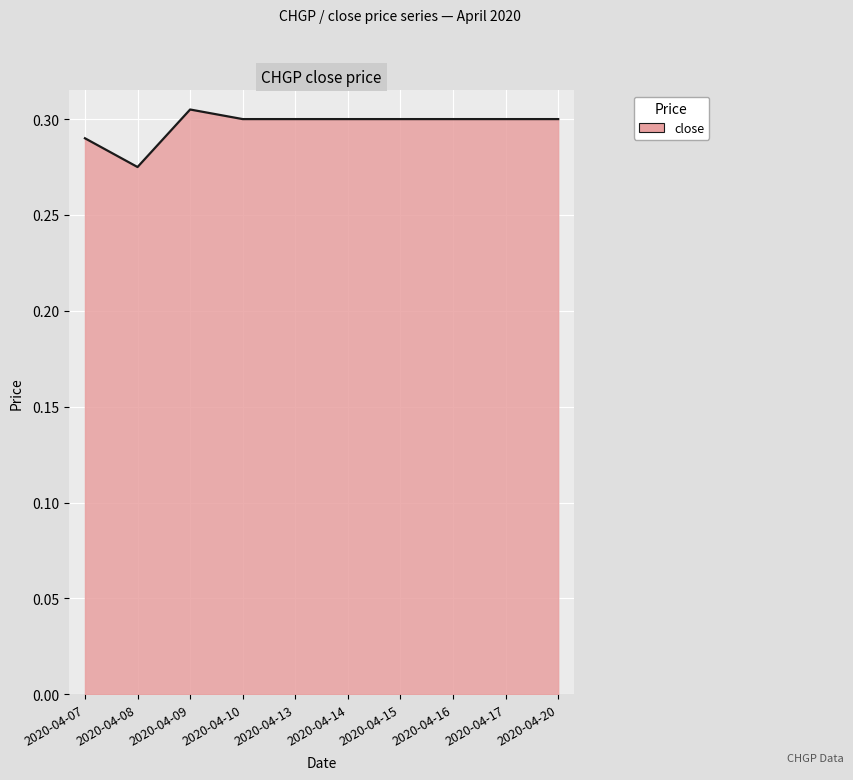

How many lines are shown in the chart?

1